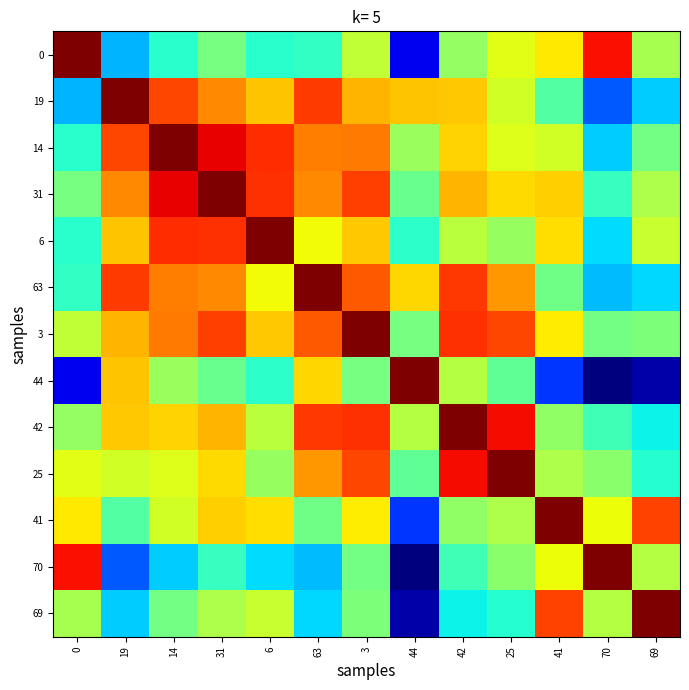

At which category is the sum across all series the highest?

44